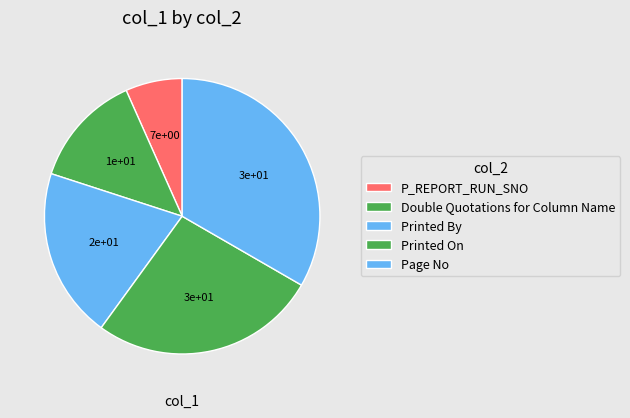

Which has a higher value, P_REPORT_RUN_SNO or Printed On?

Printed On